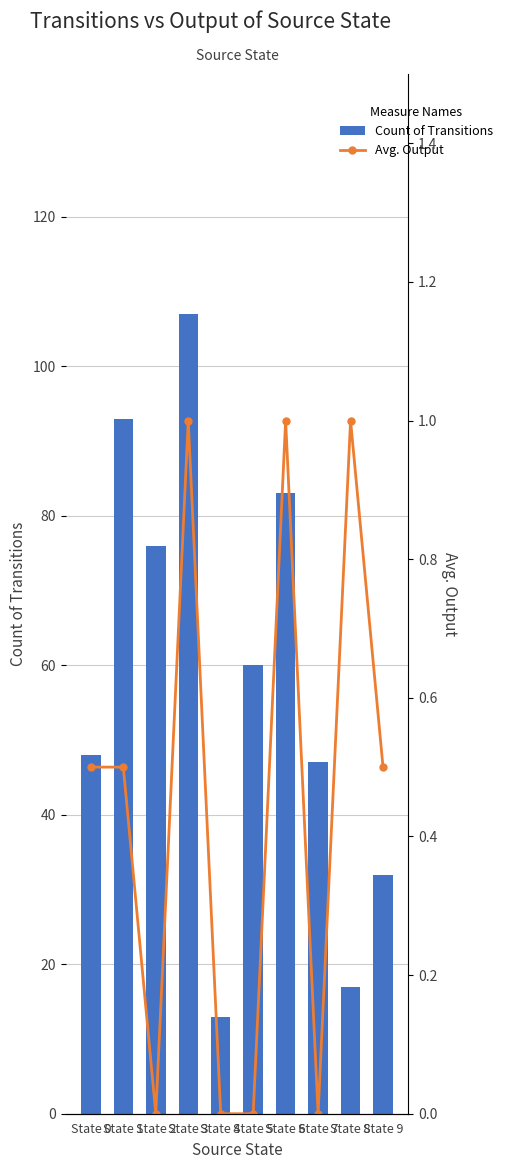

Which series has the largest range (max minus min)?

Count of Transitions